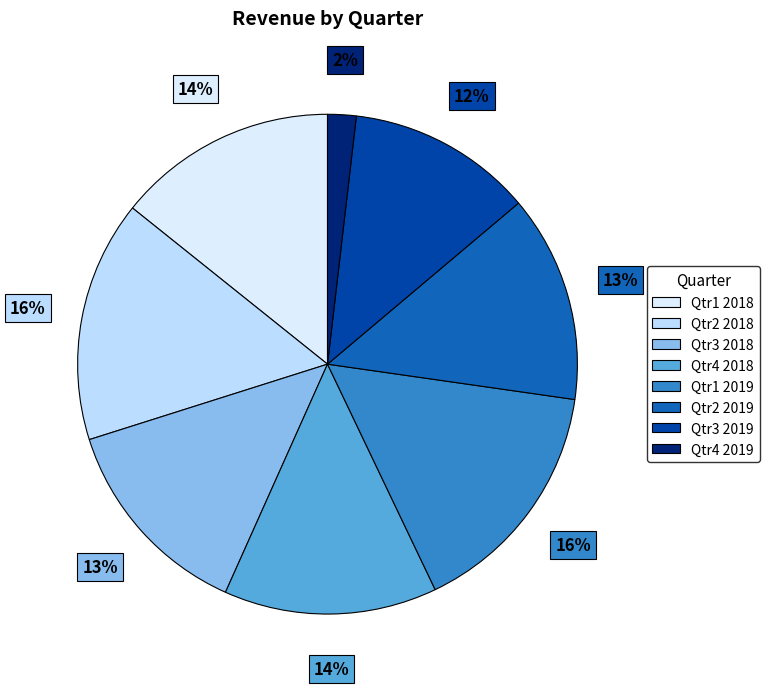

What percentage do Qtr2 2019 and Qtr4 2019 together represent?

15.3%